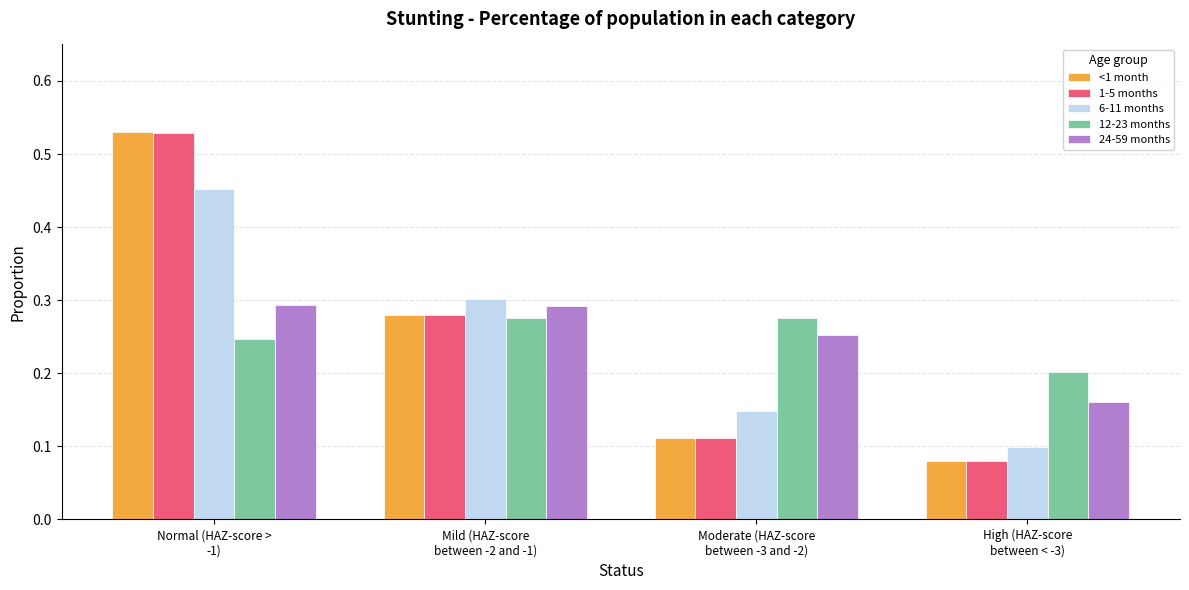

At which label is 12-23 months closest to 0?

High (HAZ-score
between < -3)